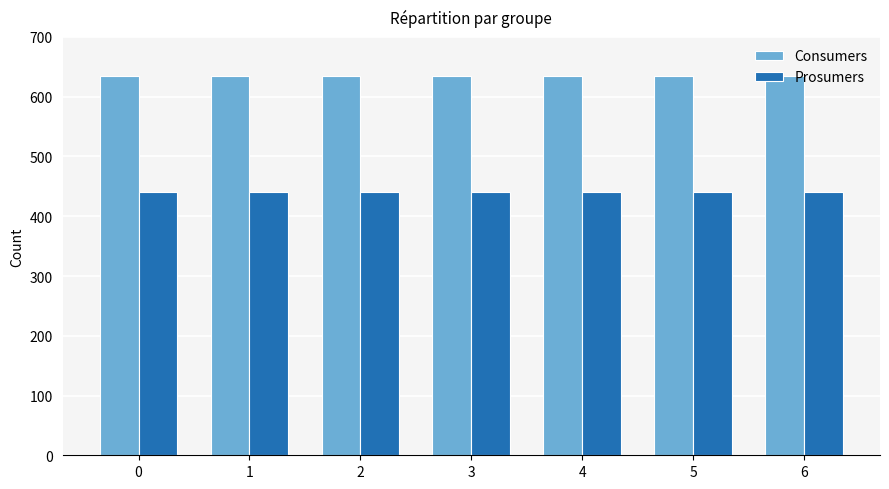

Reading right to left, extract all data points from this chart.

Consumers: 635	635	635	635	635	635	635
Prosumers: 440	440	440	440	440	440	440